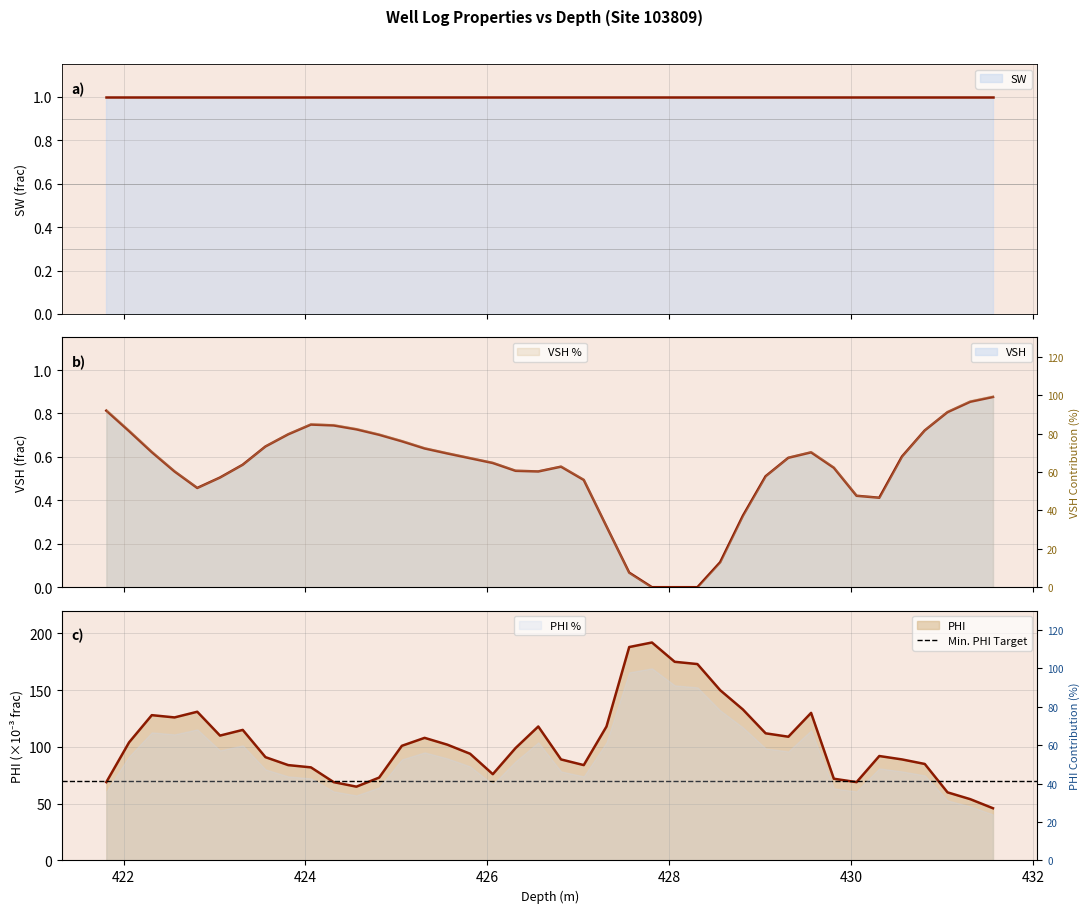

How many positive values does the VSH series have?

37